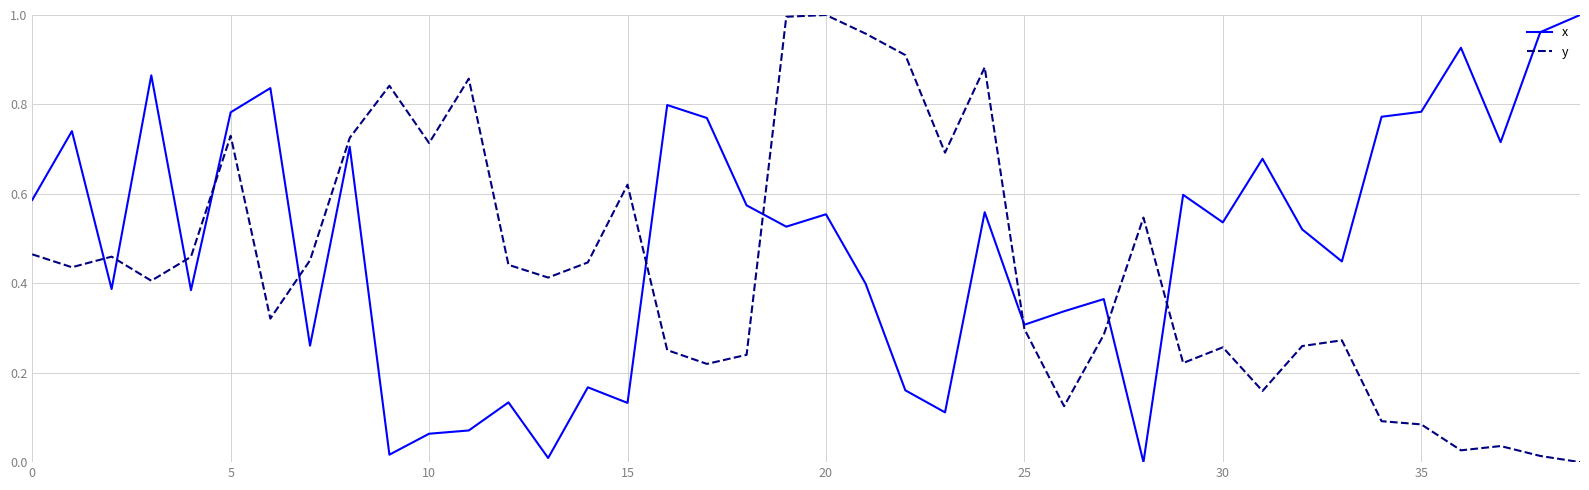

Which series has the largest total across all categories?

x